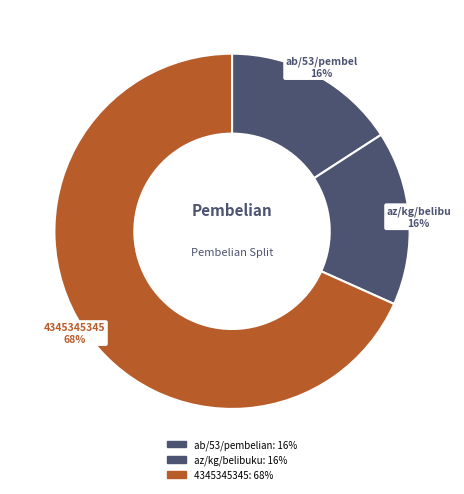

Is 4345345345 the majority of the pie?

Yes